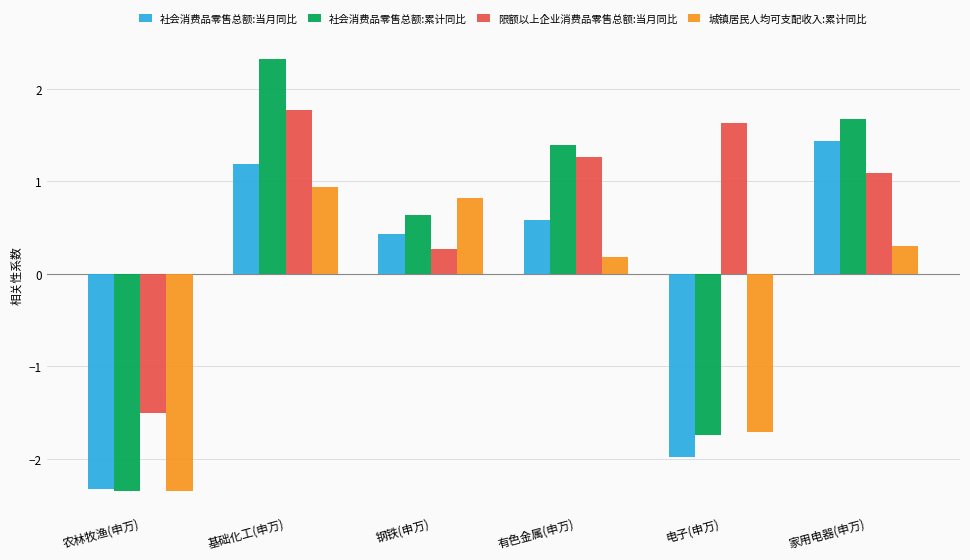

Where is 社会消费品零售总额:累计同比 nearest to the value 0?

钢铁(申万)